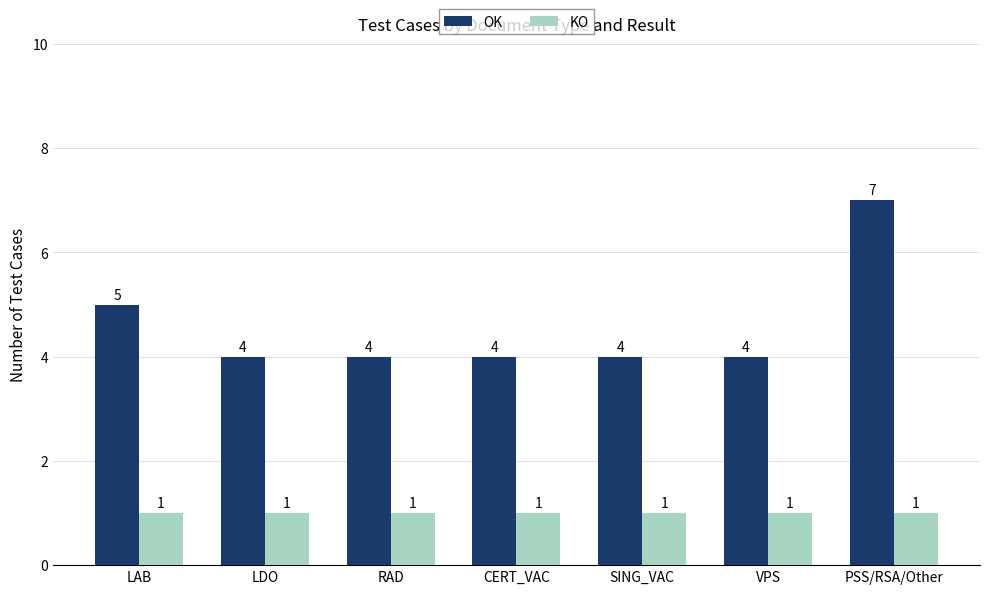

Rank the series by their maximum value, from lowest to highest.

KO, OK